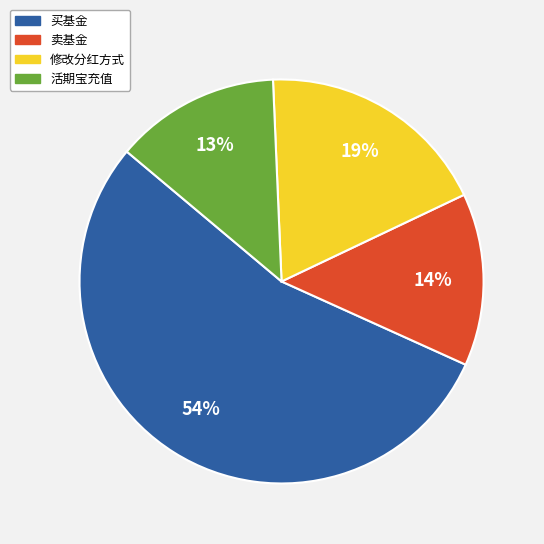

Approximately how many times larger is the value at 卖基金 compared to 买基金?

0.3